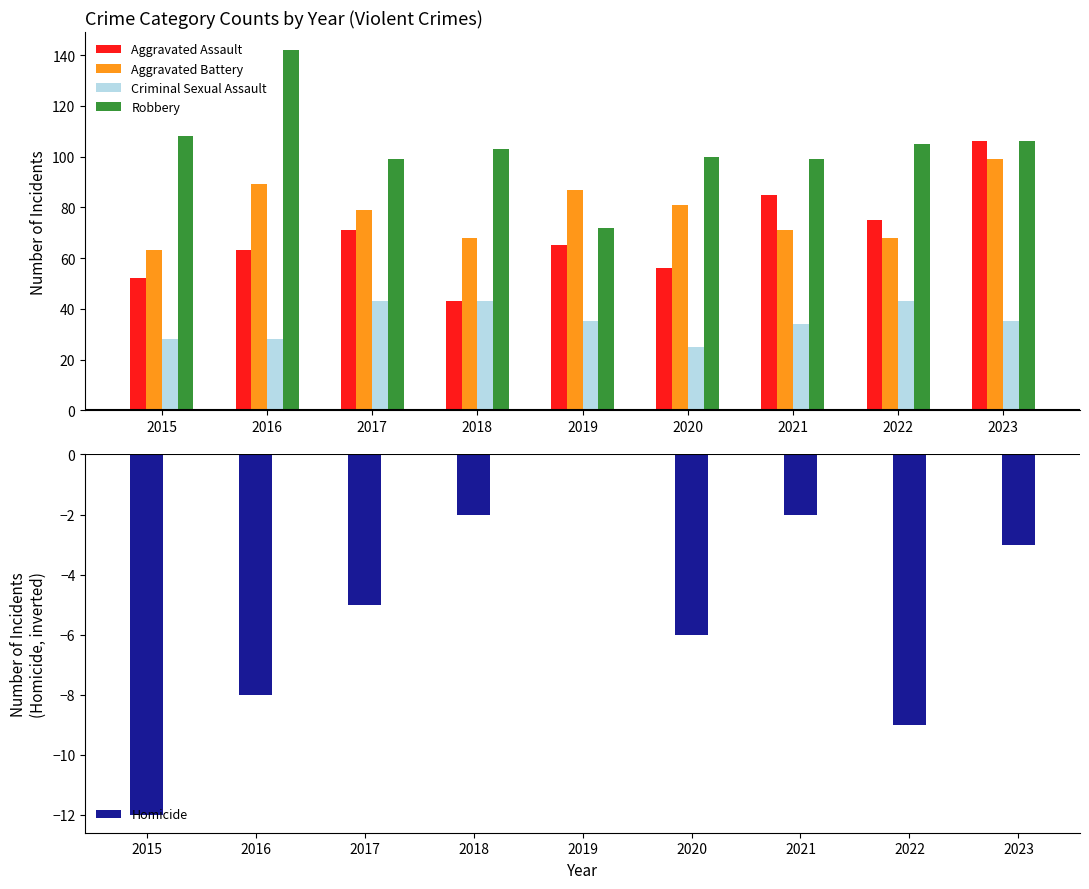

How many bars are there in each group?

5